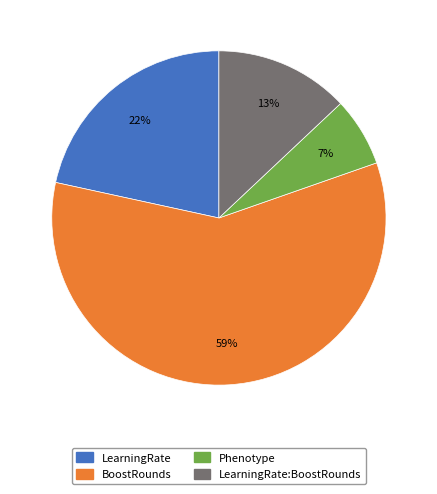

Which slice represents more than half of the pie?

BoostRounds